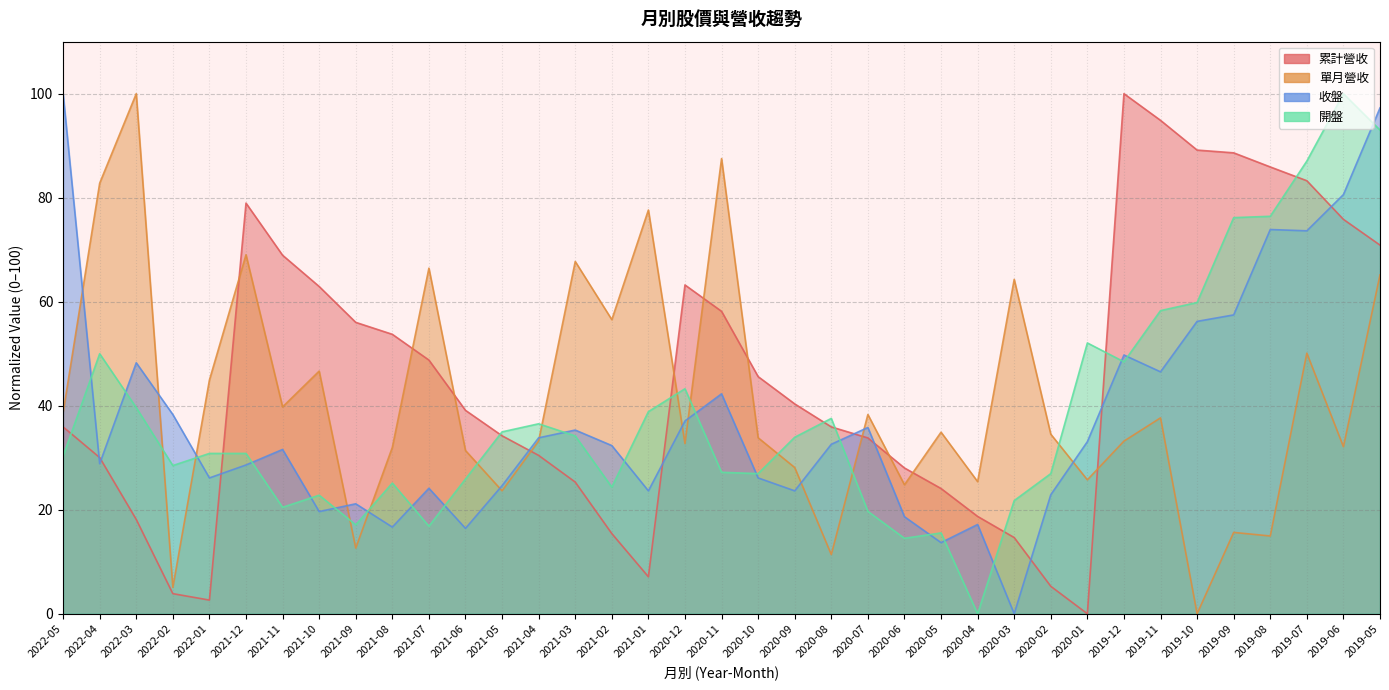

Is it true that 單月營收 equals 8.6 at 2021-11?

False